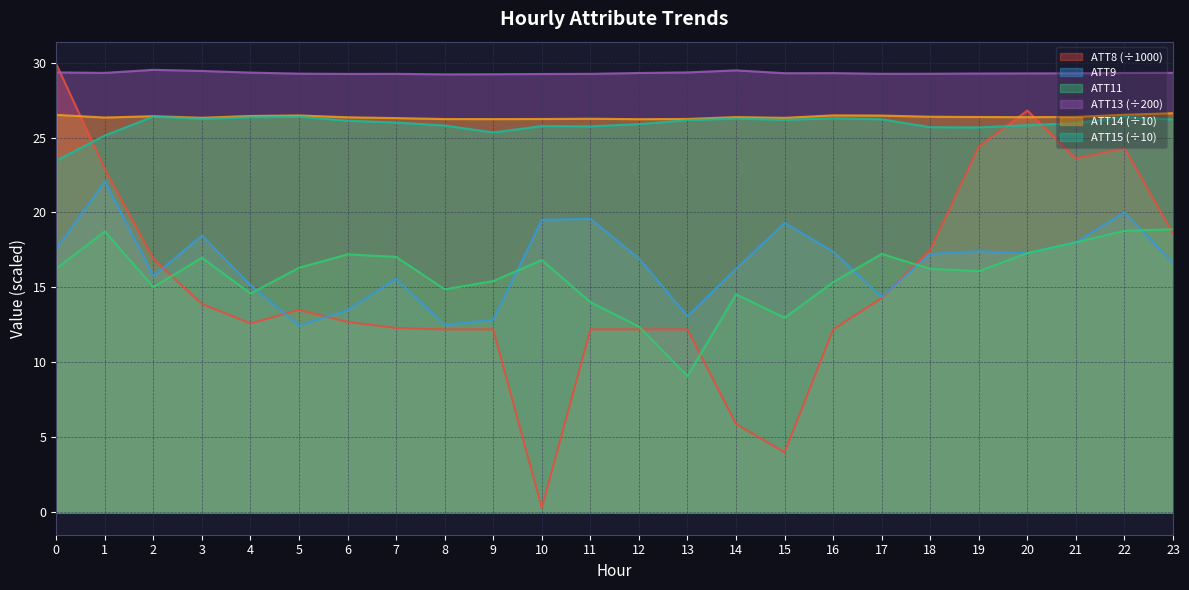

What is the sum of the ATT8 values at 3 and 6?

26.6